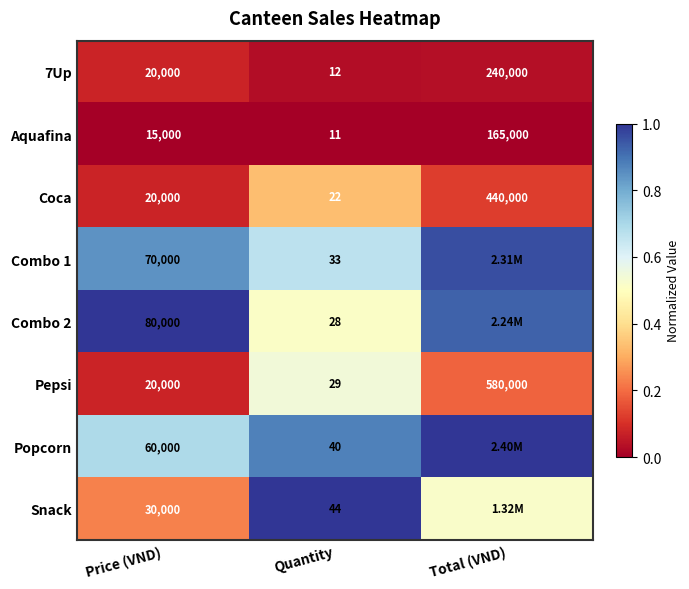

Count the number of data series in this chart.

8